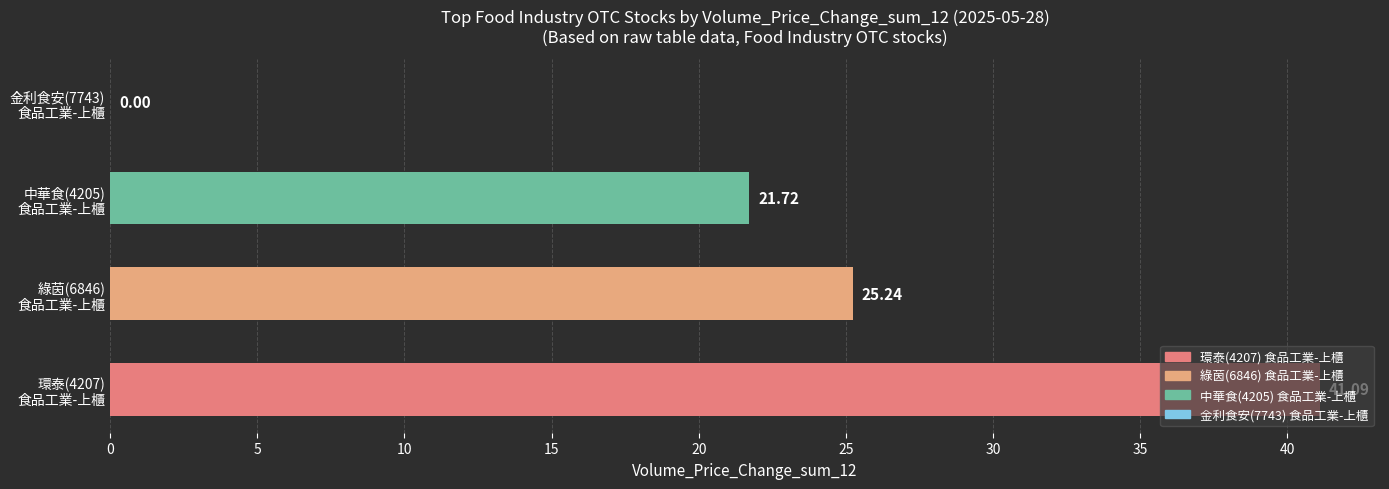

Count the number of categories in the chart.

4